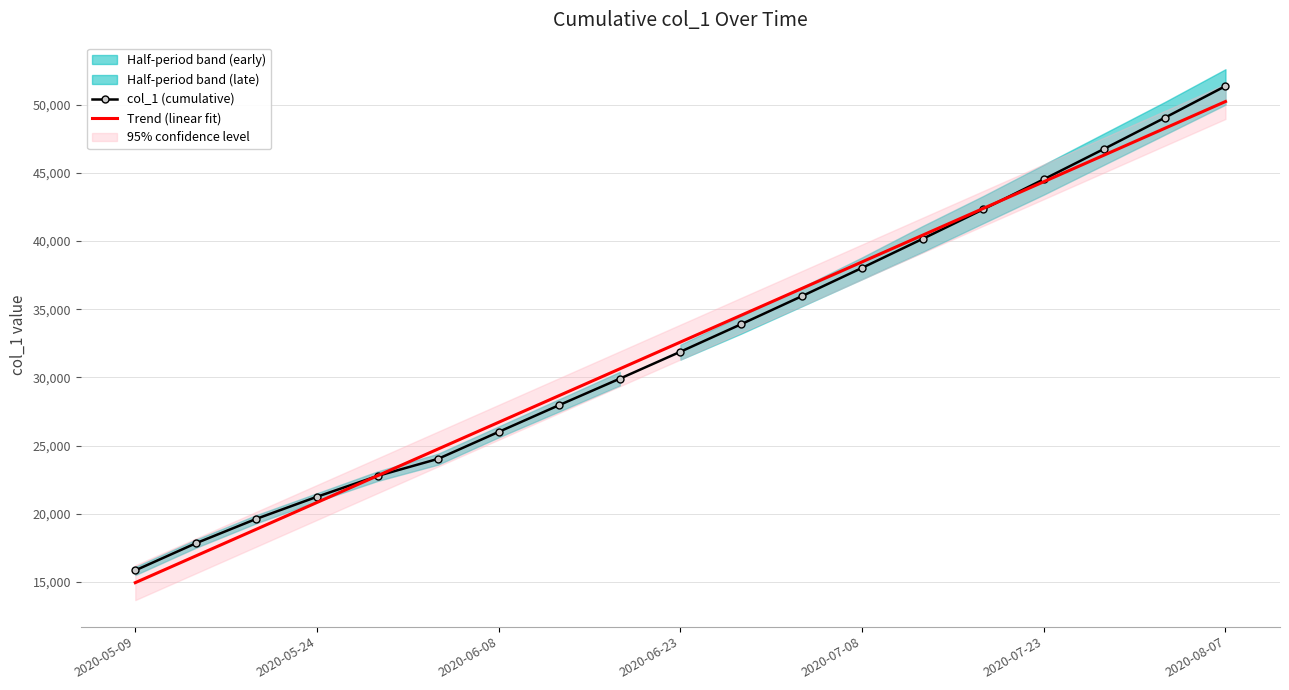

True or false: Trend (linear fit) and col_1 (cumulative) intersect in this chart.

True